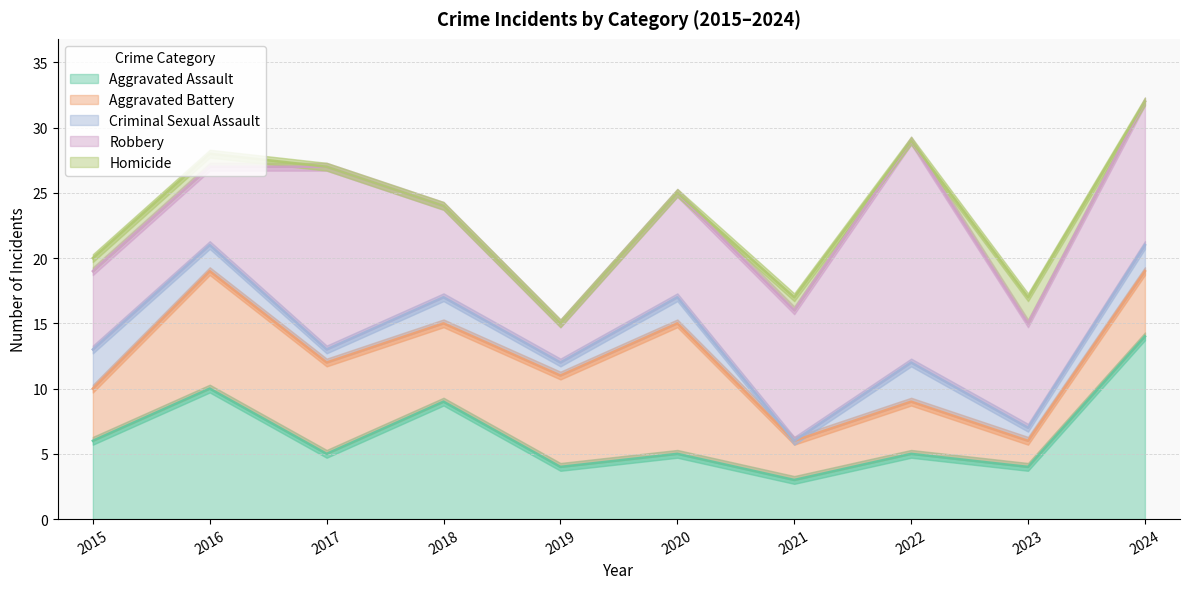

Is it true that Homicide equals -1 at 2017?

False